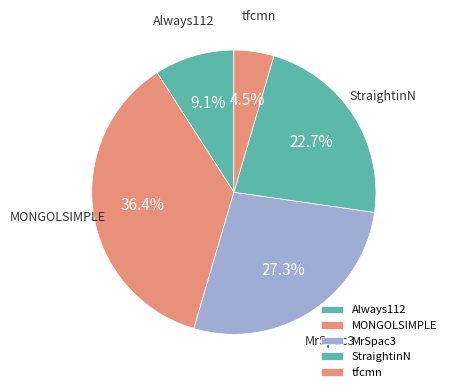

Does any single category account for the majority?

No